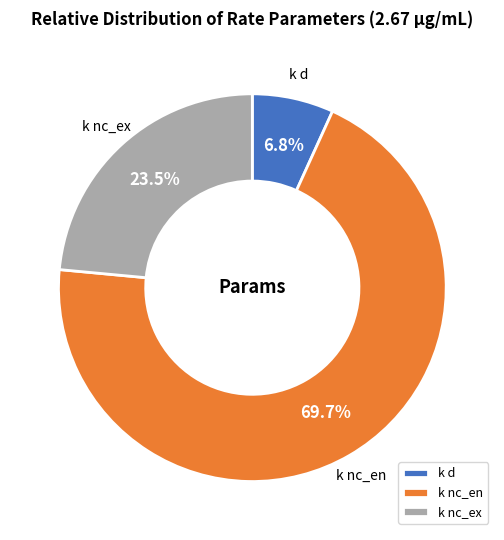

How many slices are in this pie chart?

3